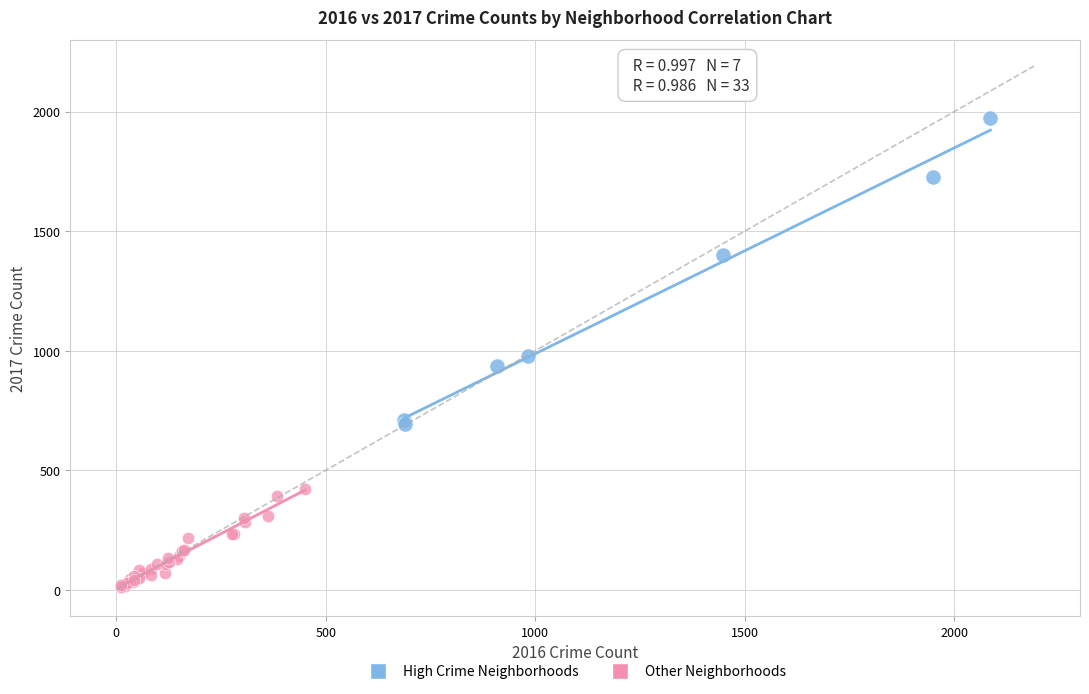

Which series has the widest spread of Y values?

High Crime Neighborhoods